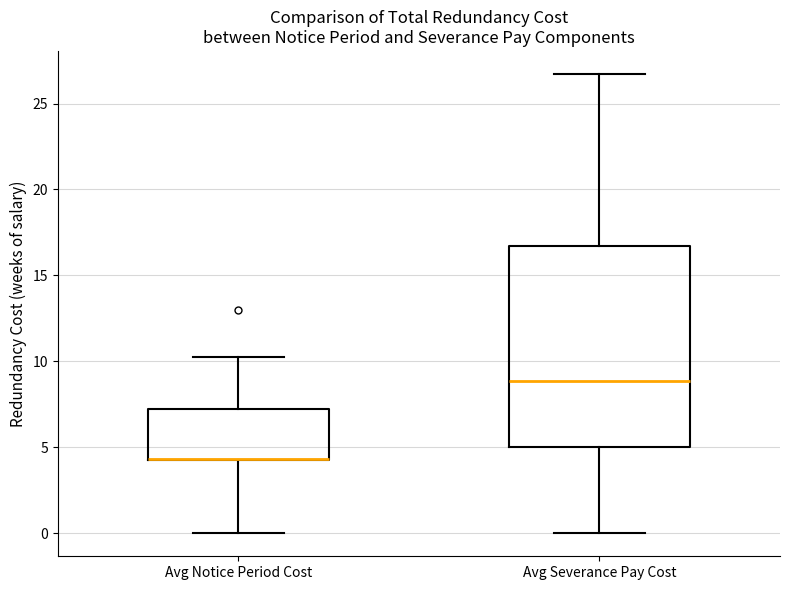

Where does the upper whisker of the box for Avg Severance Pay Cost end on the y-axis? The values are not printed on the chart, so give them approximately, as read against the axis.

26.5